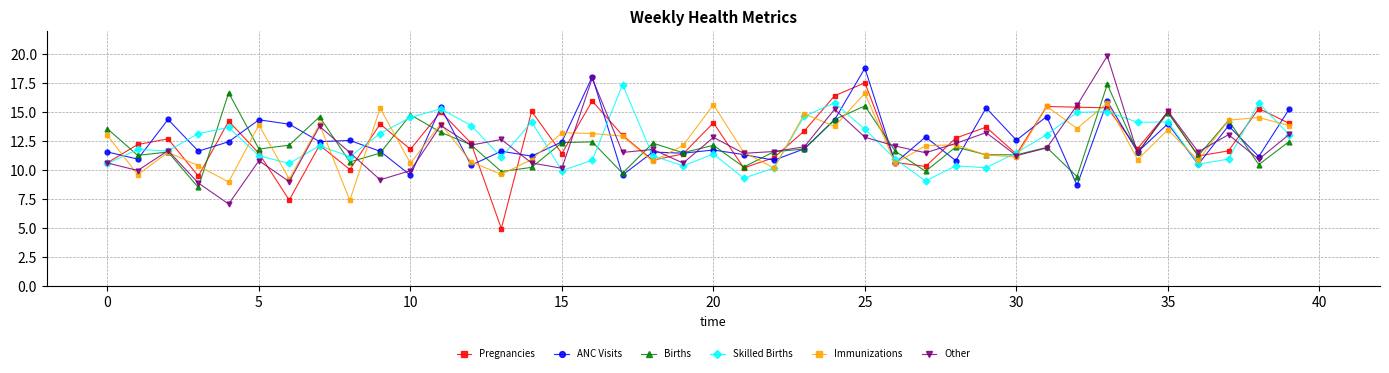

True or false: Immunizations has more than 2 interior local peaks.

True